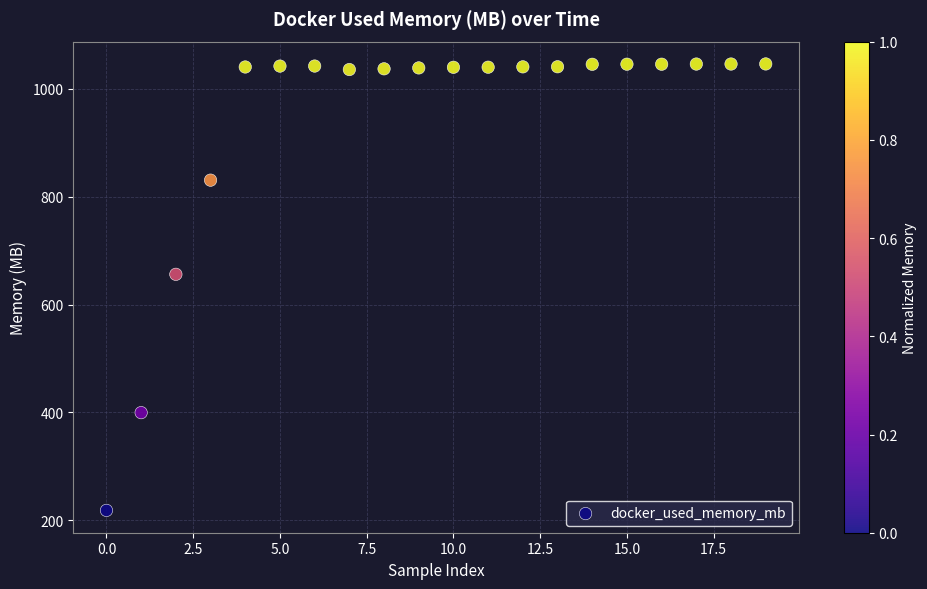

What is the range of Y values (max minus min)?

827.3